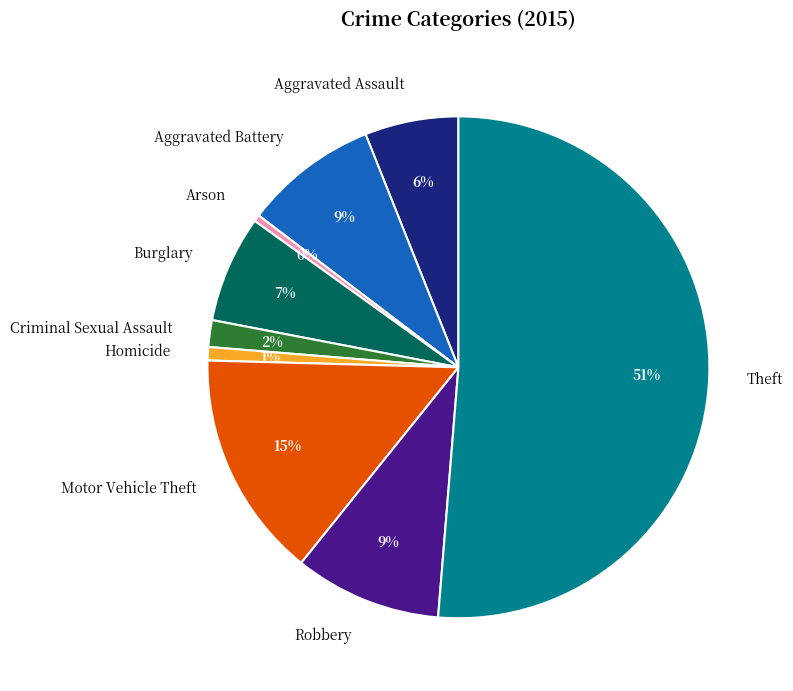

The Theft slice represents 43% of the pie. True or false?

False